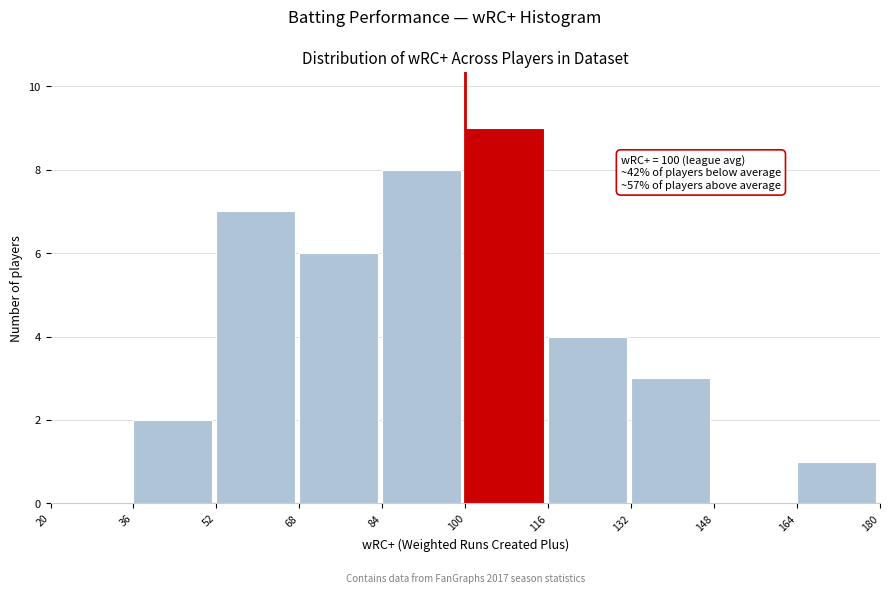

Which range on the x-axis has the tallest bar?

100 to 116